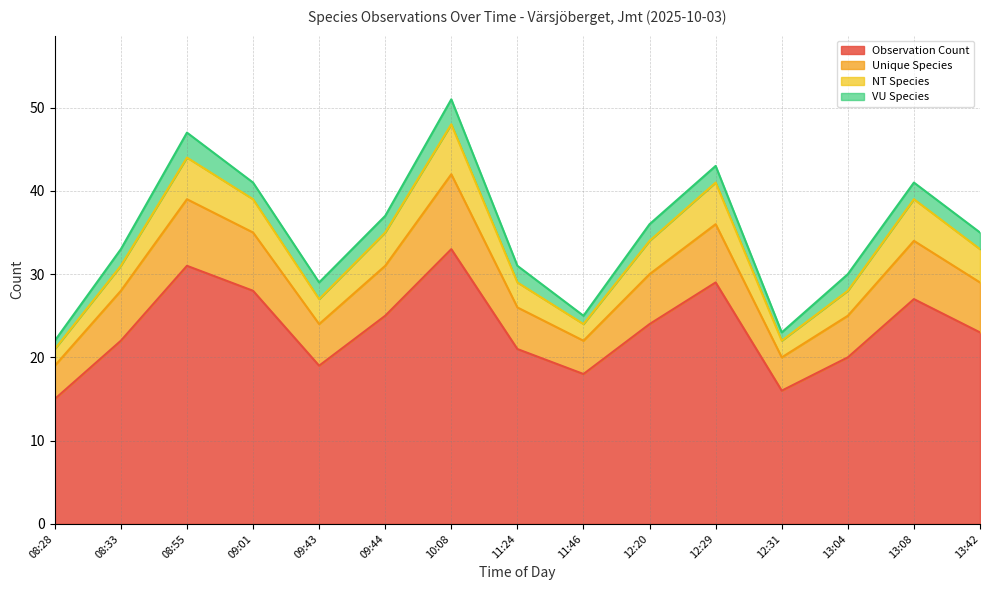

Which category has the lowest value across all series?

08:28